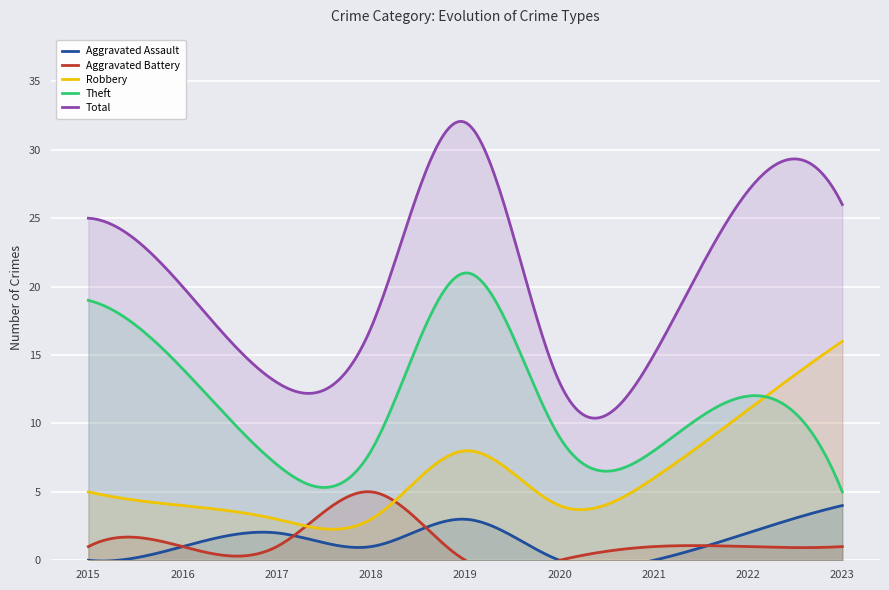

True or false: Theft has more than 1 points higher than both neighbors.

True